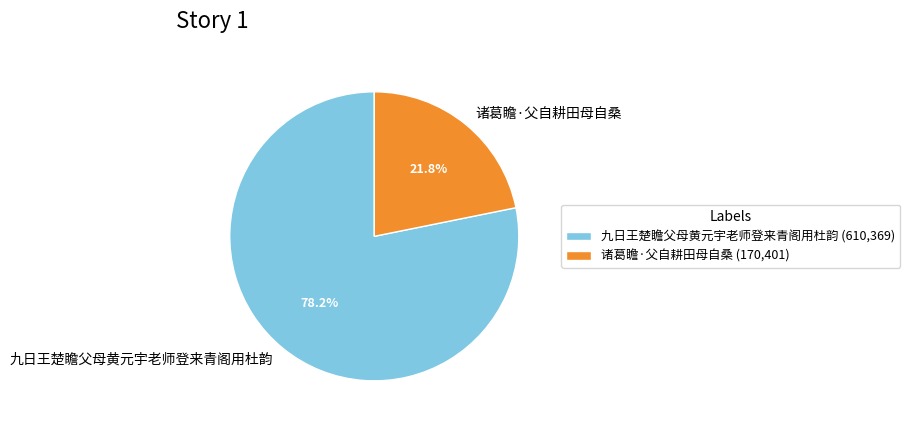

The 九日王楚瞻父母黄元宇老师登来青阁用杜韵 slice represents 78% of the pie. True or false?

True